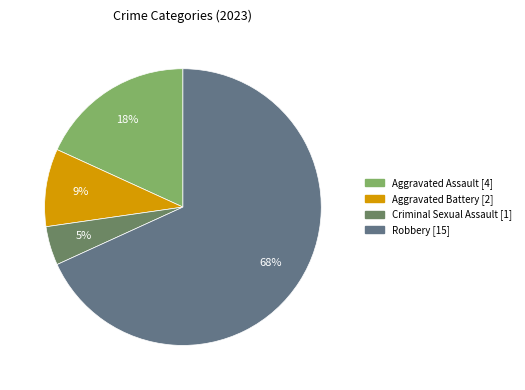

Which slice represents more than half of the pie?

Robbery